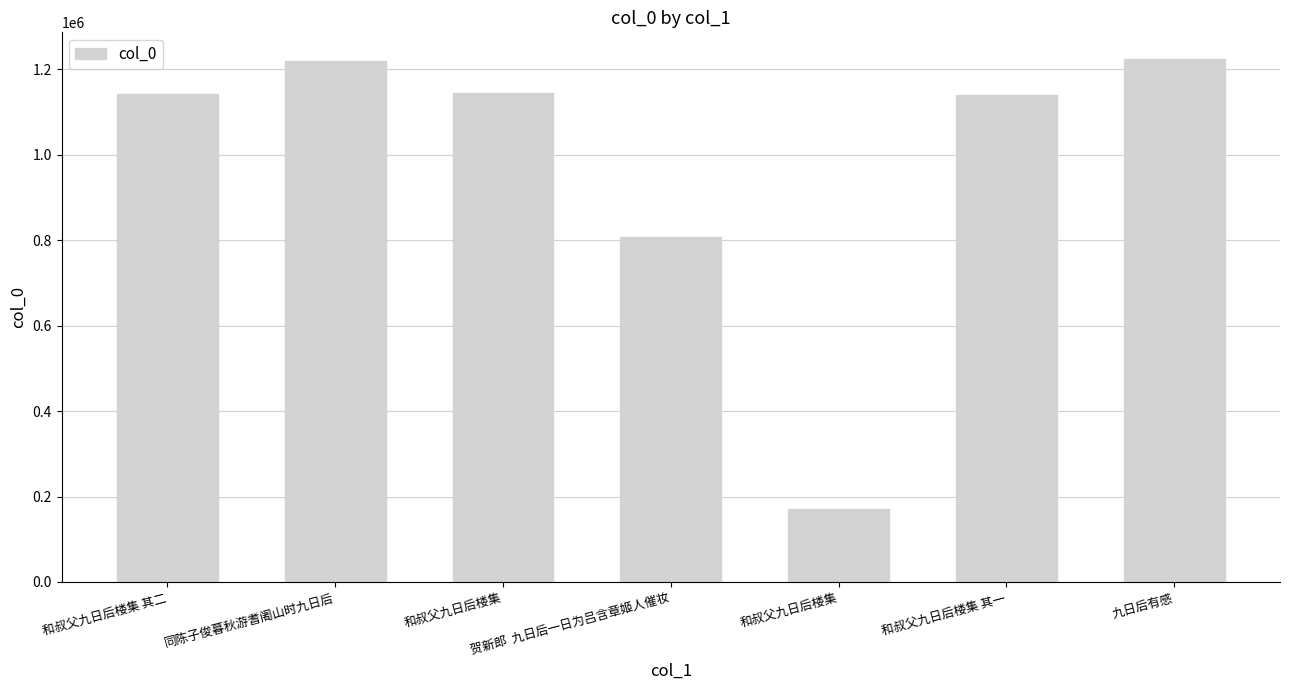

The chart shows a value of 807891 at 贺新郎  九日后一日为吕含章姬人催妆. True or false?

True